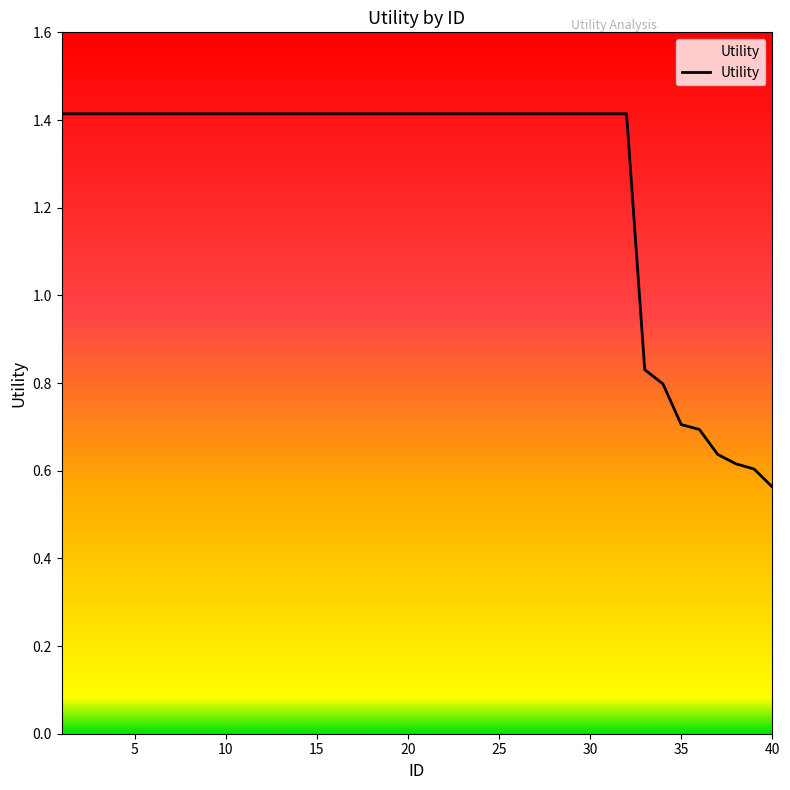

What is the greatest value displayed?

1.4